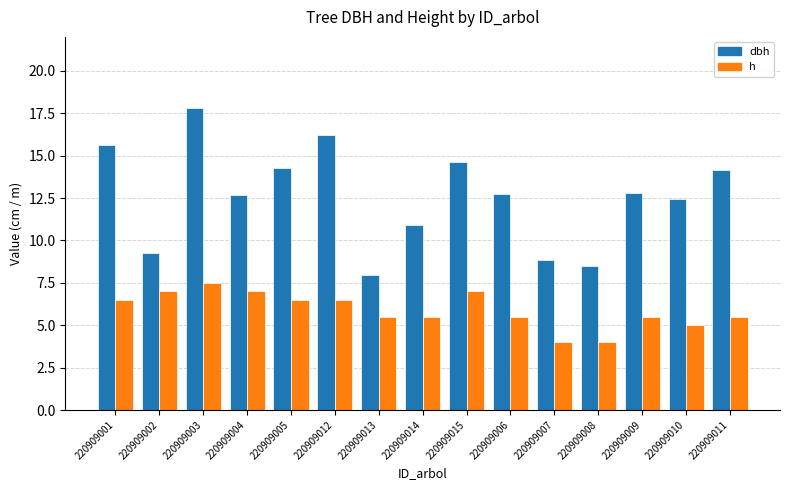

What is the lowest value of the dbh series?

8.0